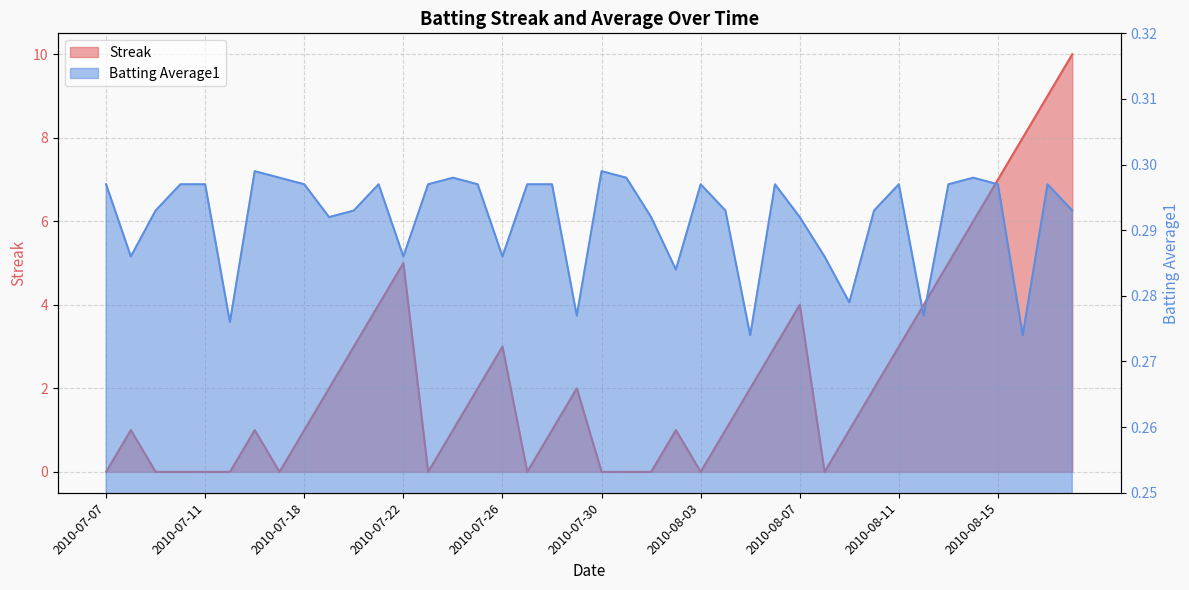

List the series in order of their peak value, highest first.

Streak, Batting Average1